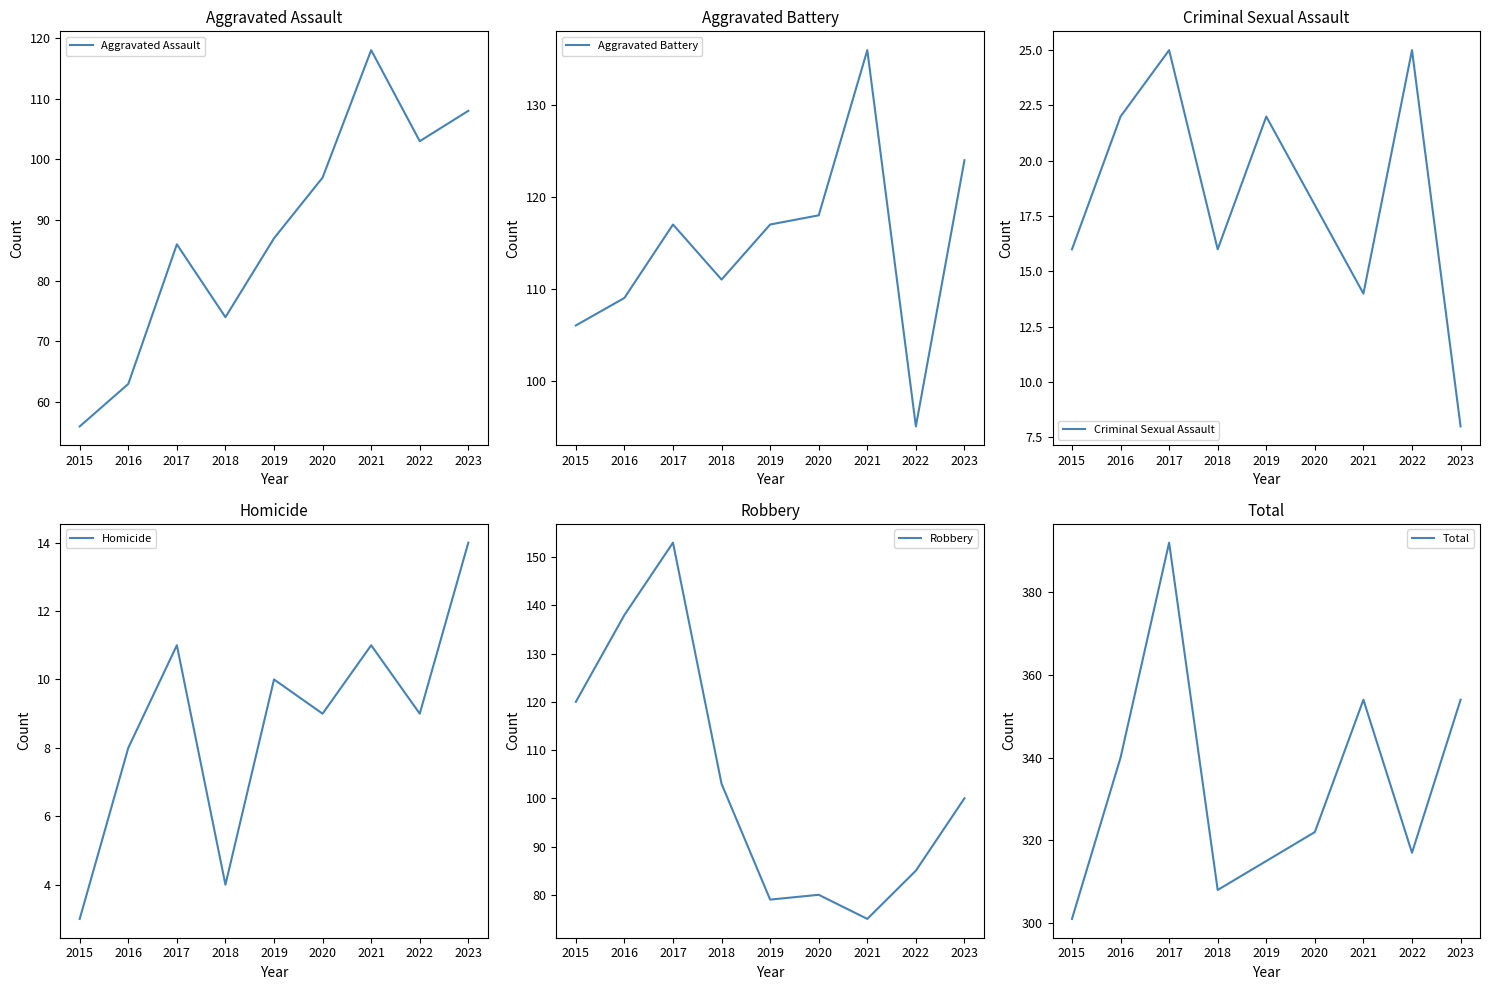

True or false: Aggravated Assault has more than 2 interior local peaks.

False